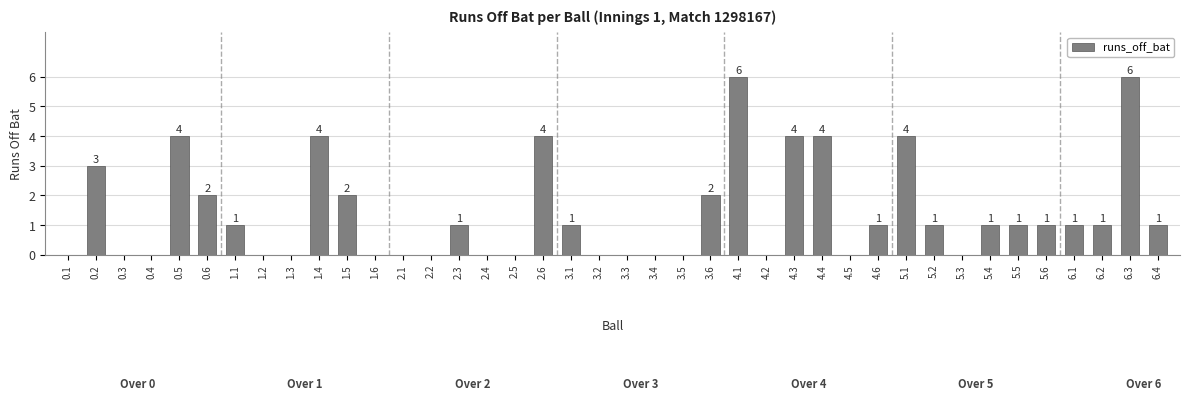

What is the sum of all values?

56